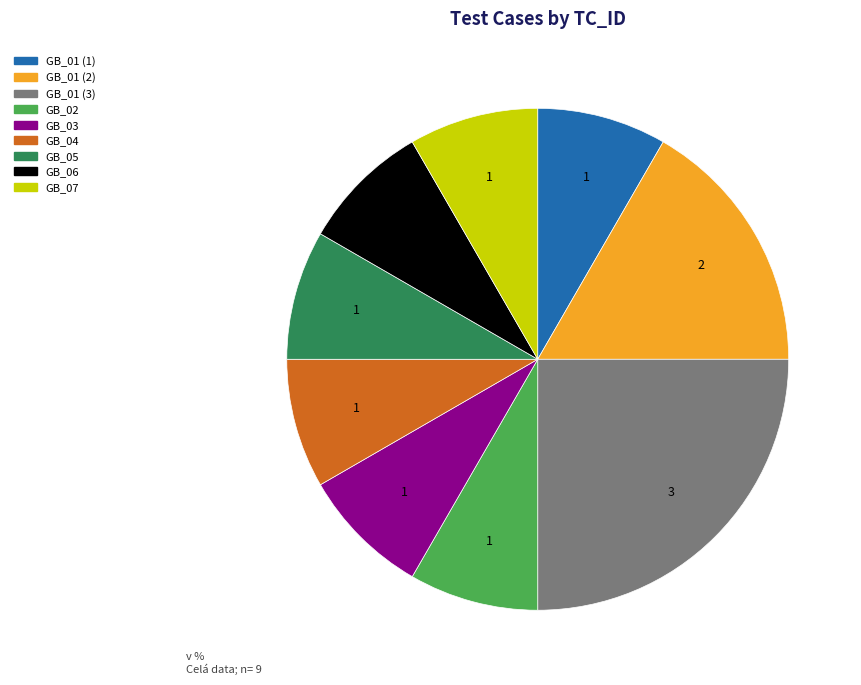

Combined, do GB_05 and GB_06 account for over 50%?

No